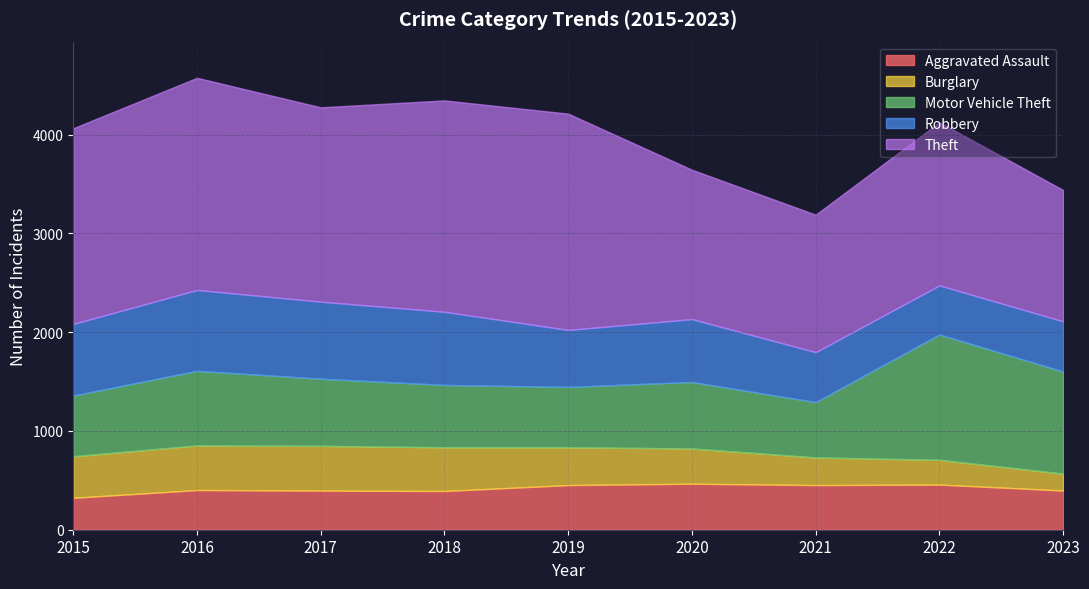

The Theft series shows 950 at 2020. True or false?

False